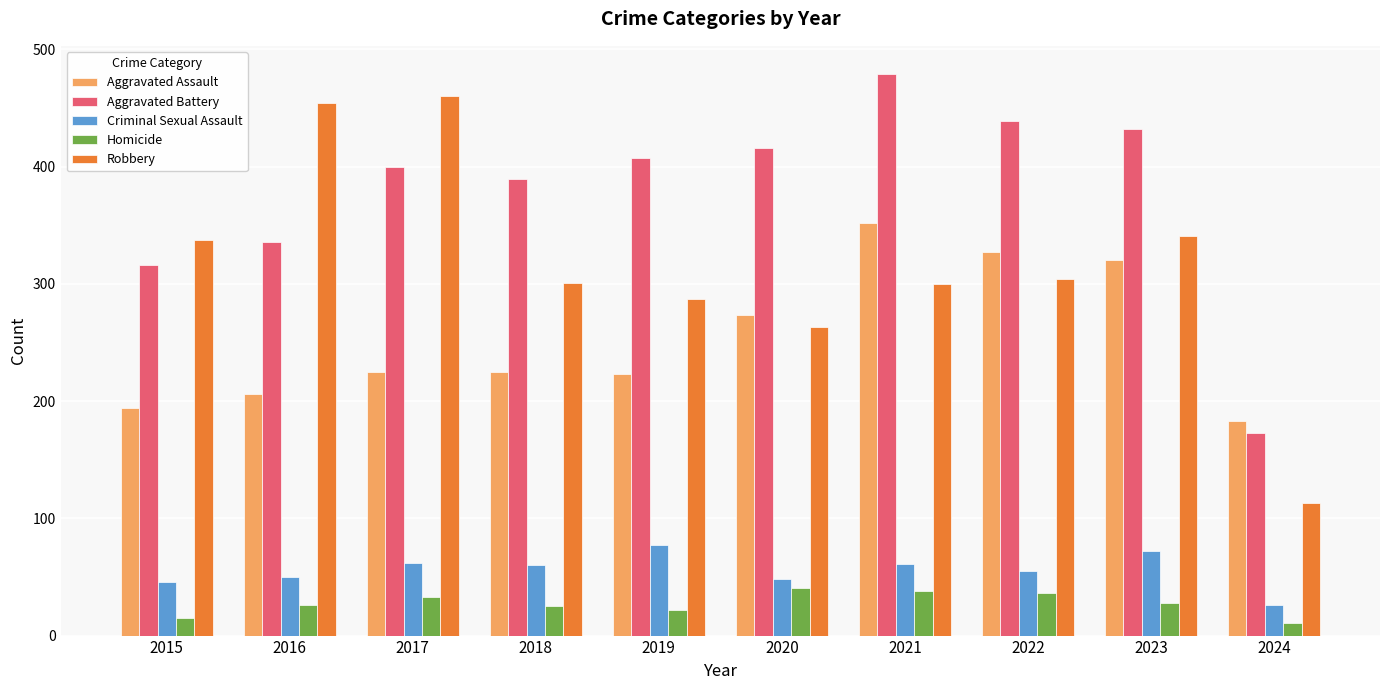

What is the total value across all series at 2016?

1072